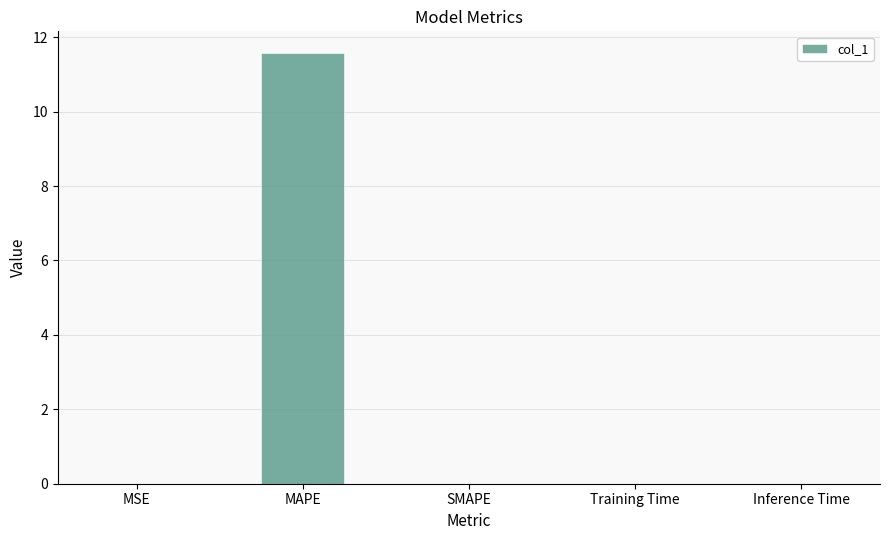

What is the sum of all values?

11.6